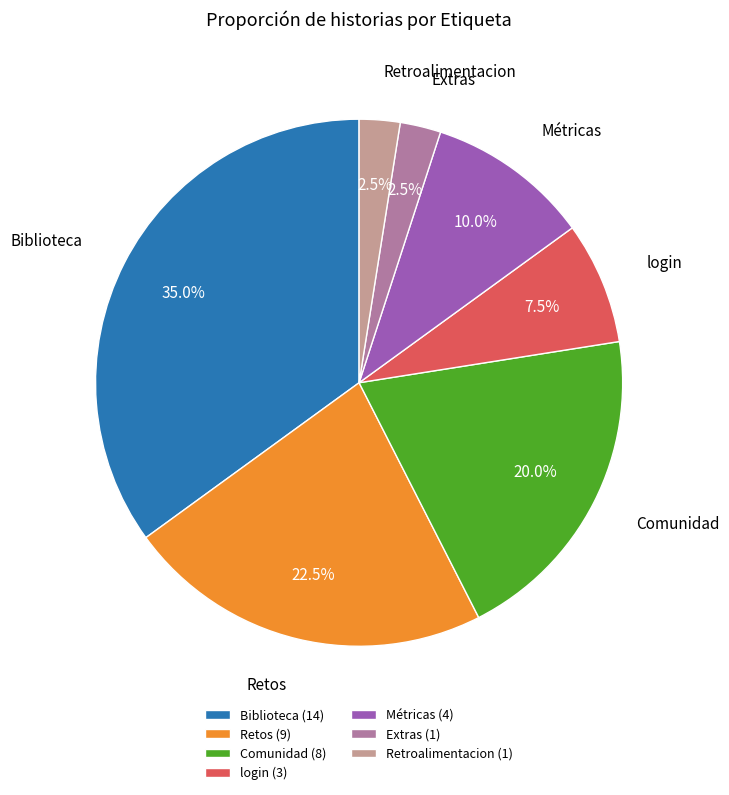

What is the largest slice in the pie chart?

Biblioteca (14)